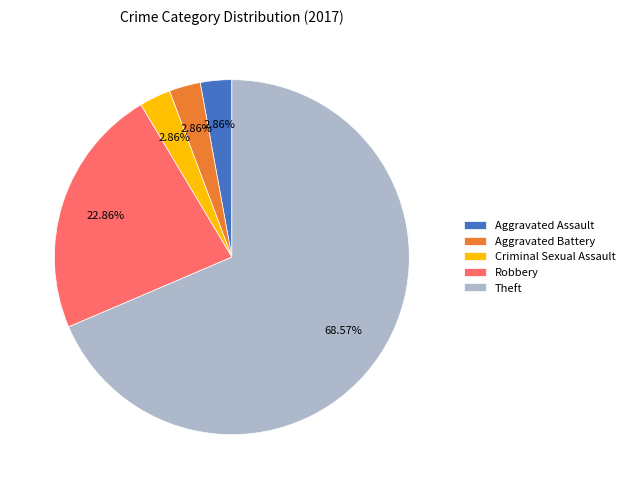

Approximately how many times larger is the value at Aggravated Battery compared to Aggravated Assault?

1.0